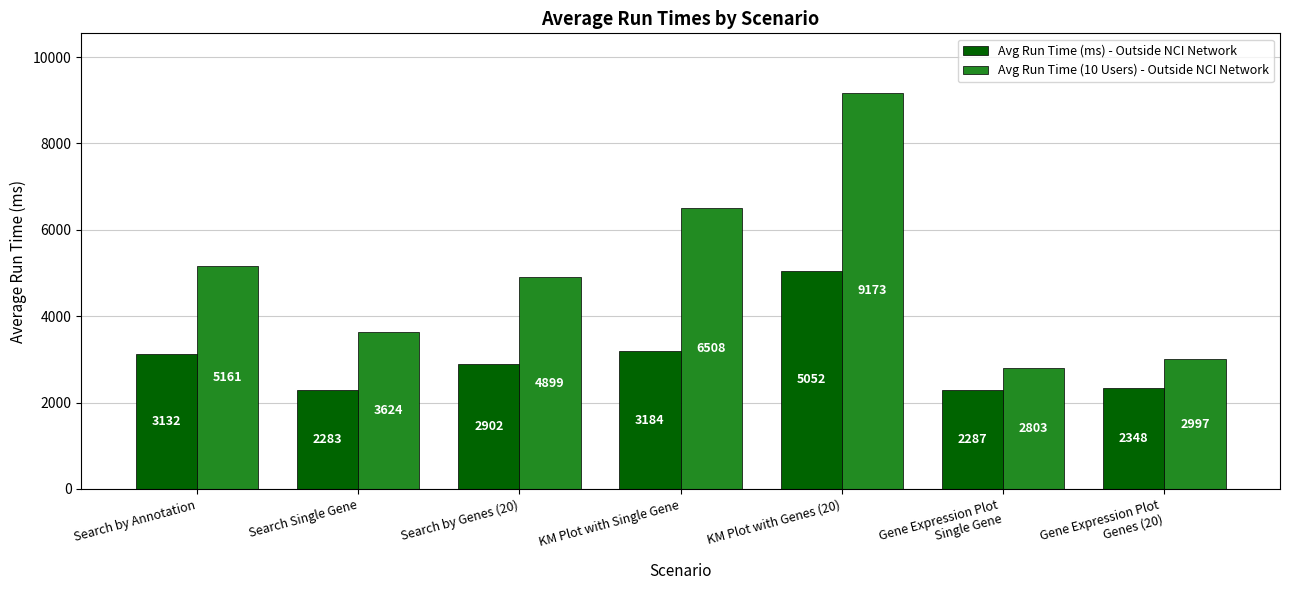

Reading left to right, transcribe all the data shown in this chart.

Avg Run Time (ms) - Outside NCI Network: 3132	2283	2902	3184	5052	2287	2348
Avg Run Time (10 Users) - Outside NCI Network: 5161	3624	4899	6508	9173	2803	2997